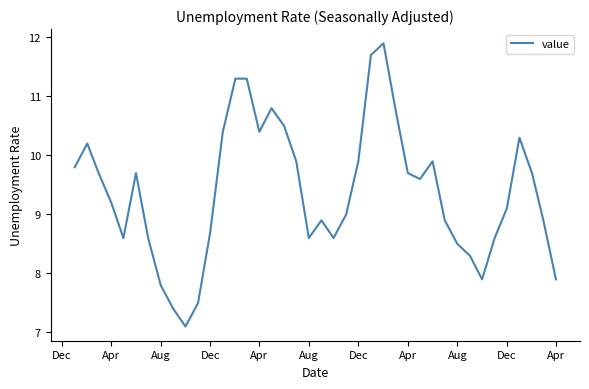

What is the minimum value shown in the chart?

7.1